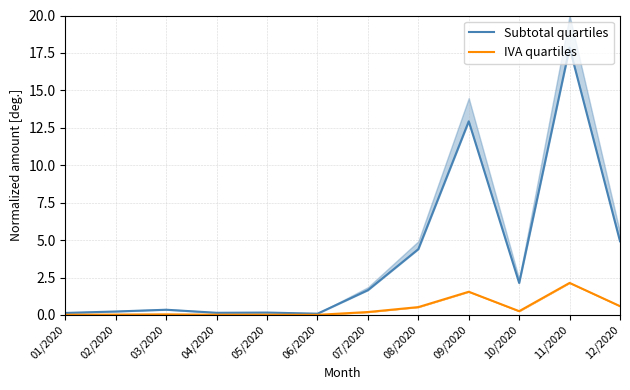

What are all the series names shown in the legend?

Subtotal quartiles, IVA quartiles